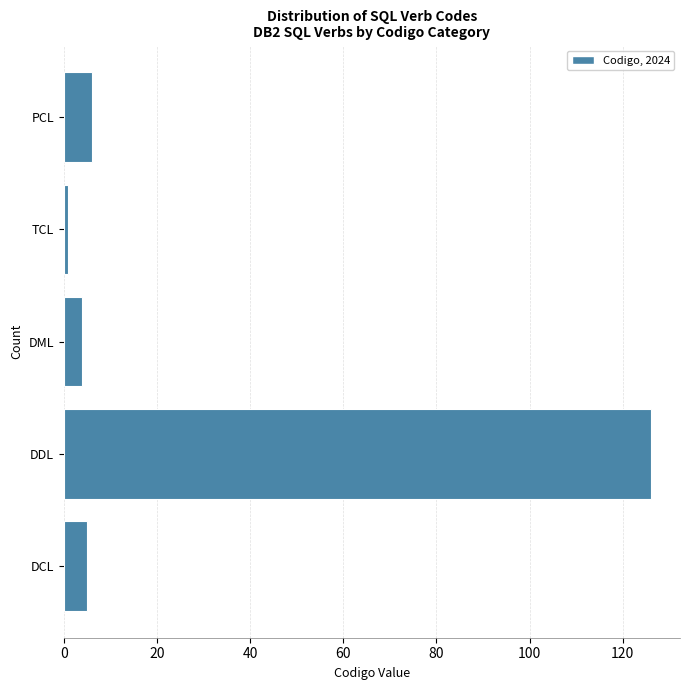

Reading top to bottom, list all the values displayed in this chart.

6	1	4	126	5